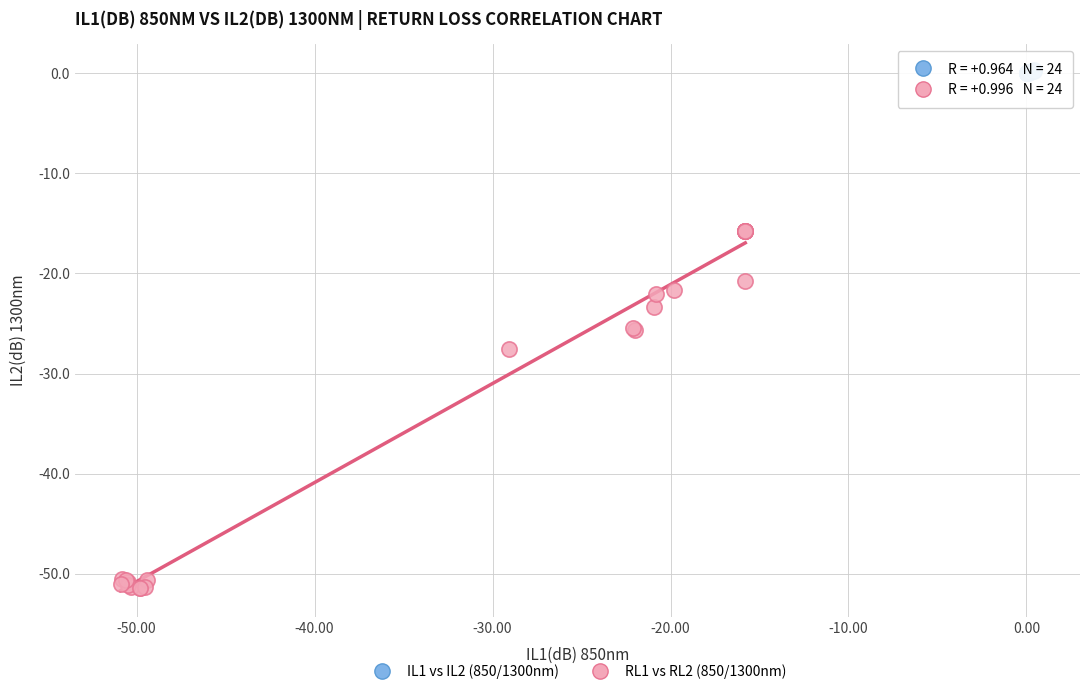

Which series contains the lowest Y value?

RL1 vs RL2 (850/1300nm)